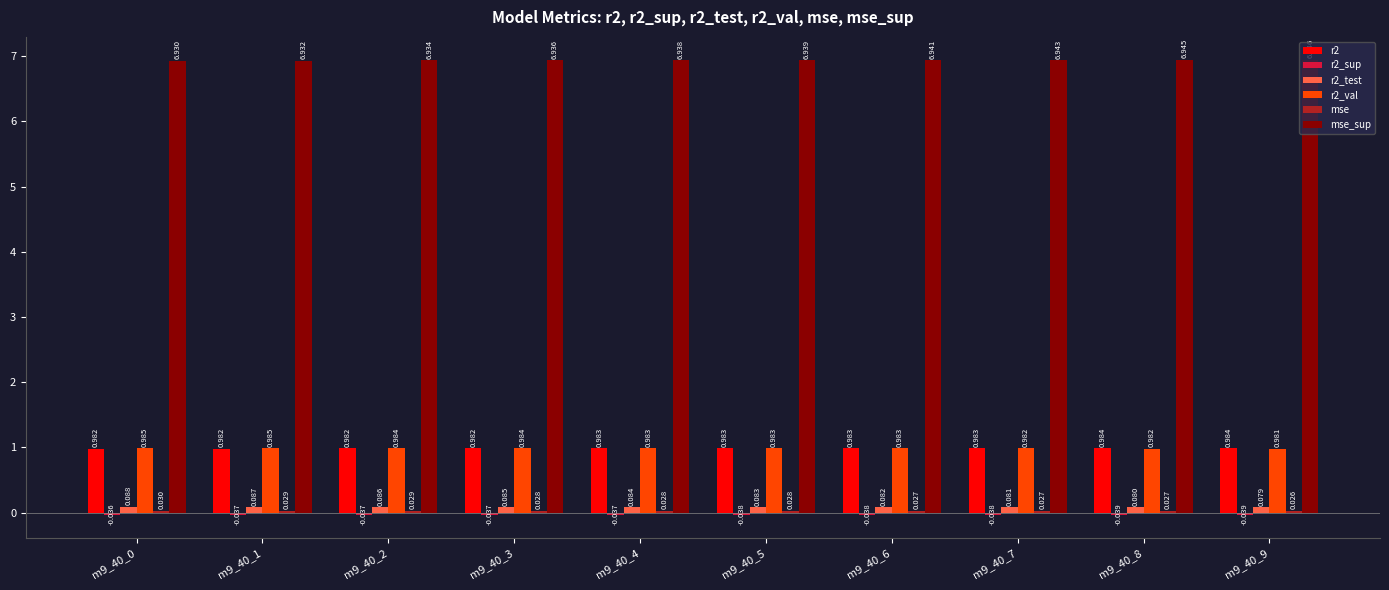

Which label corresponds to the largest value in the chart?

m9_40_9